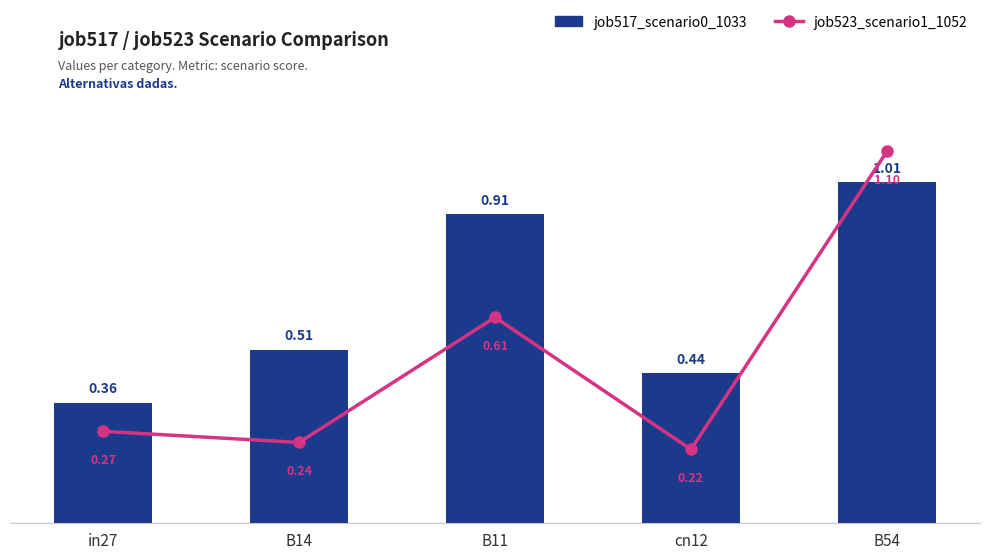

List the labels in order of job523_scenario1_1052 value, smallest first.

cn12, B14, in27, B11, B54